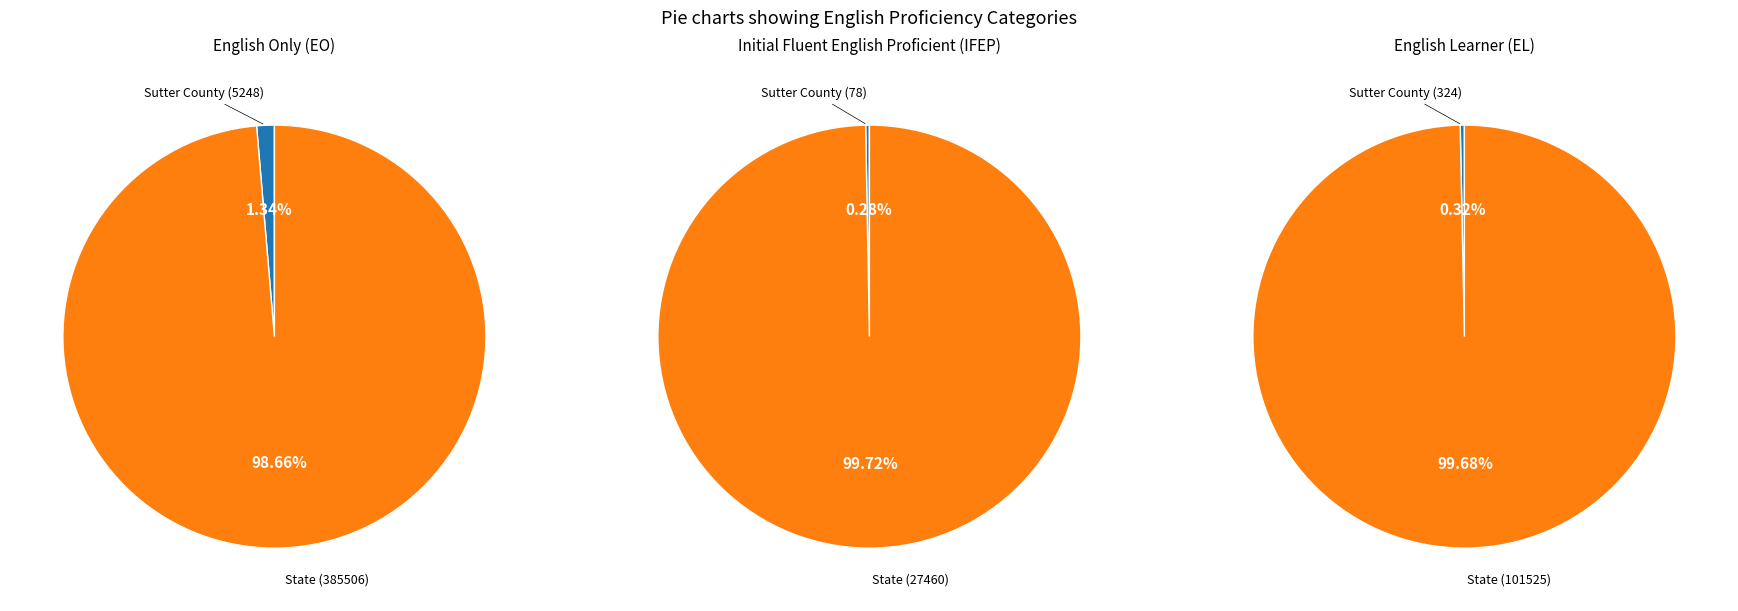

To the nearest percent, what is the combined percentage of State and Sutter County?

100%